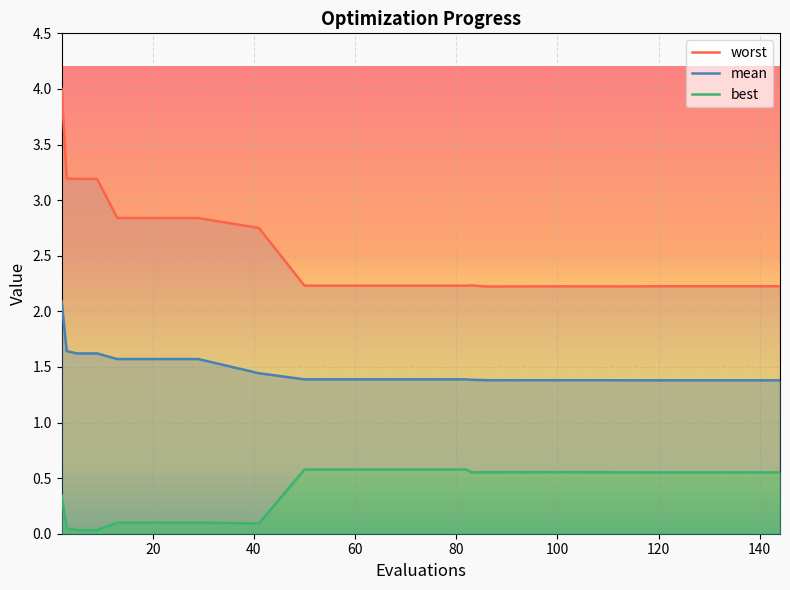

What is the lowest value of the mean series?

1.4